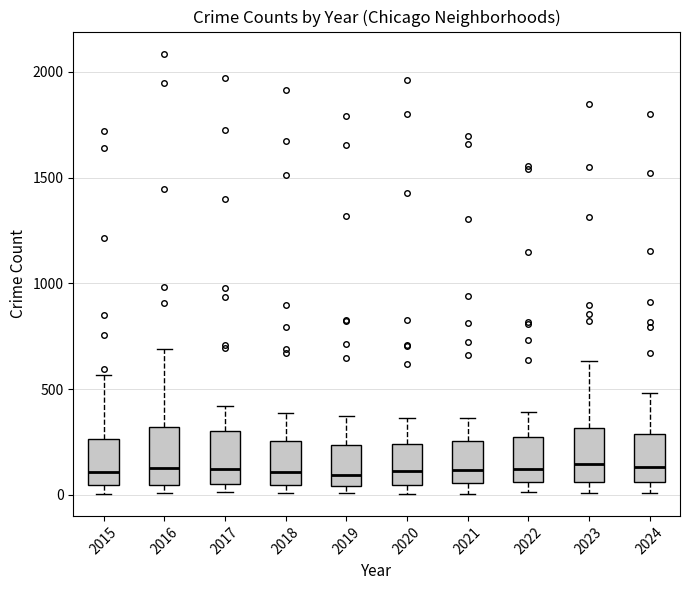

Where does the median line of the box at x = 2020 sit on the y-axis? The values are not printed on the chart, so give them approximately, as read against the axis.

100